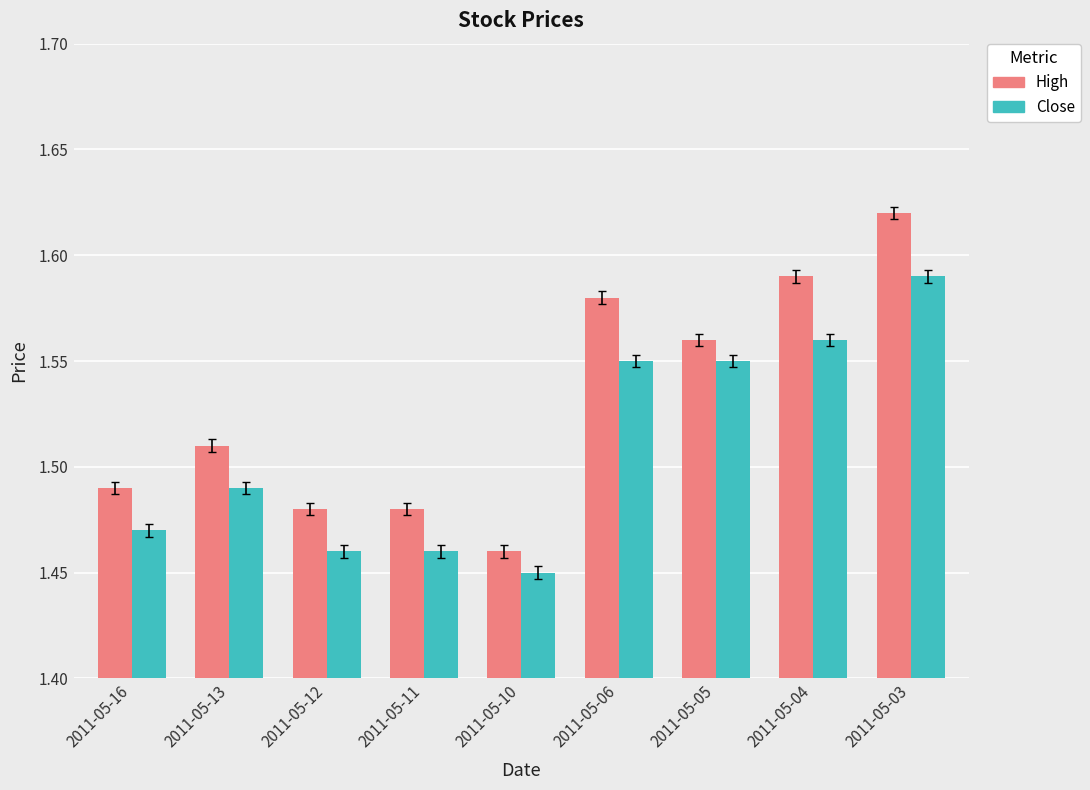

How many groups of bars are there?

9